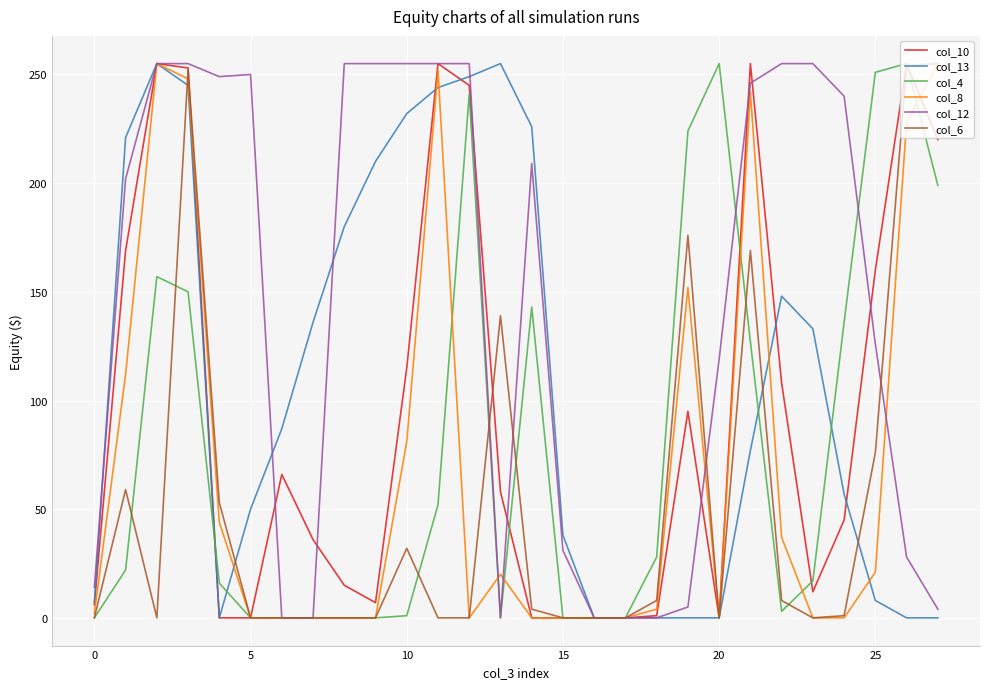

Which series has the largest total across all categories?

col_12